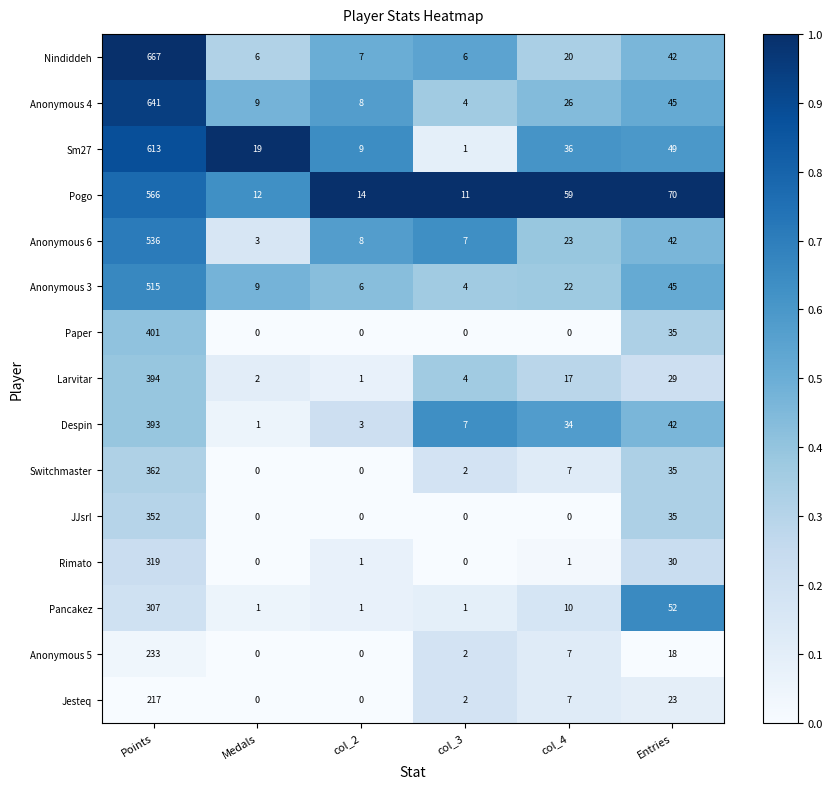

At which label does Larvitar reach its peak?

Points